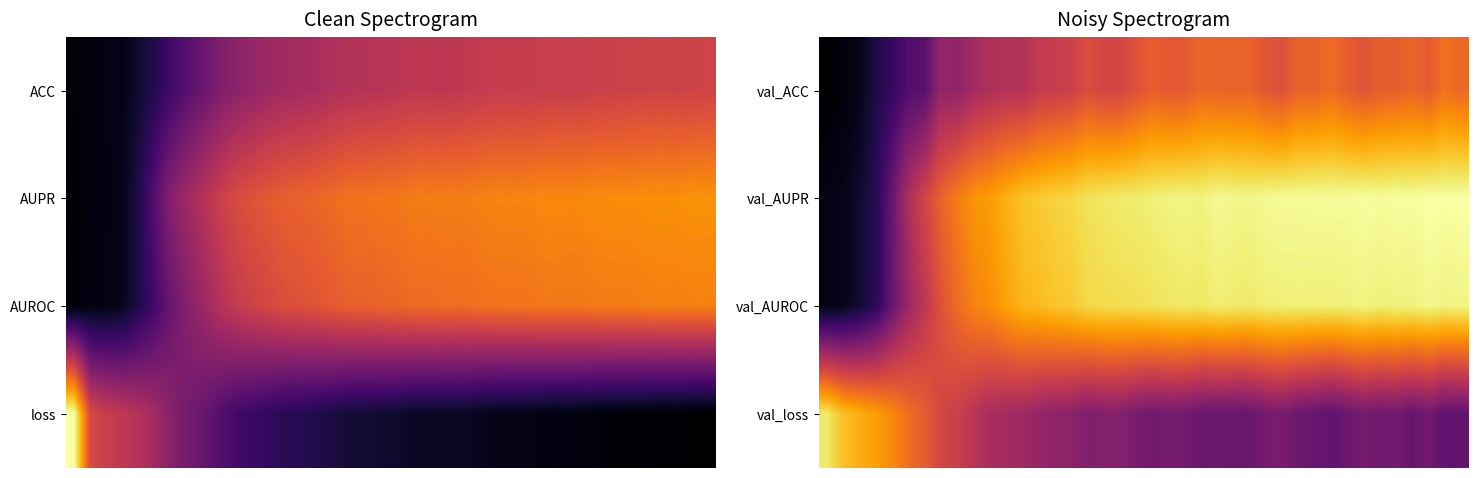

How many categories are shown in the chart?

40